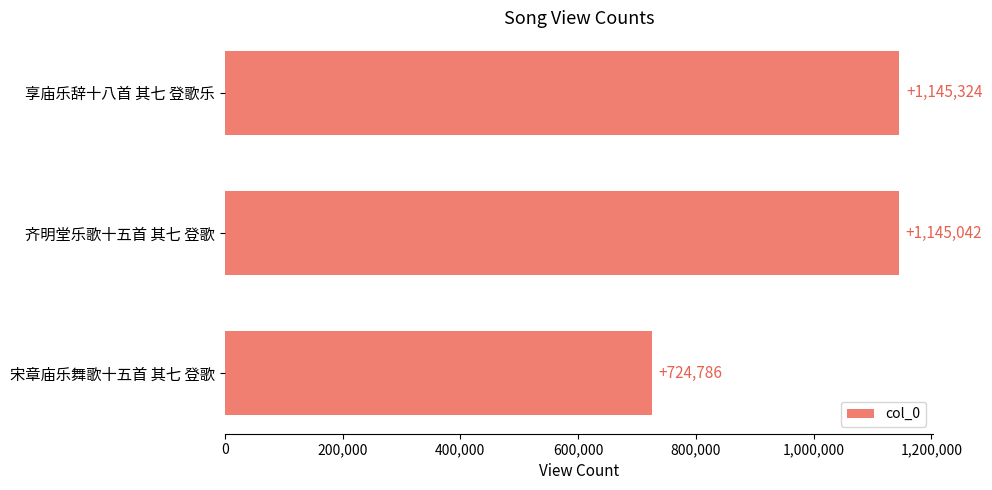

The chart shows a value of 1145324 at 享庙乐辞十八首 其七 登歌乐. True or false?

True